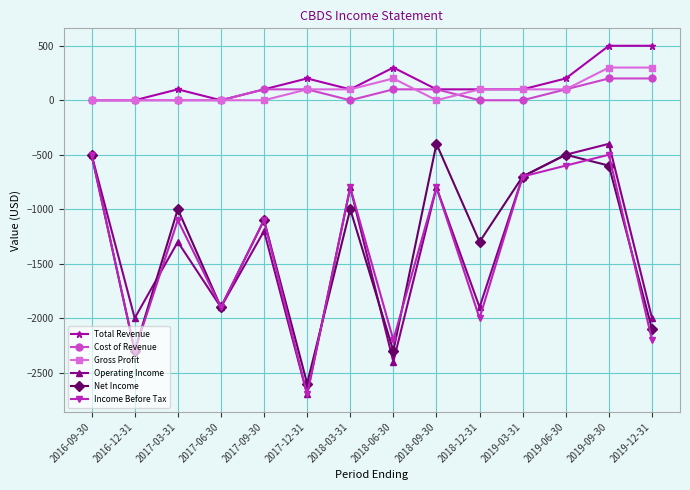

Between 2018-06-30 and 2019-12-31, which series saw the biggest shift?

Operating Income